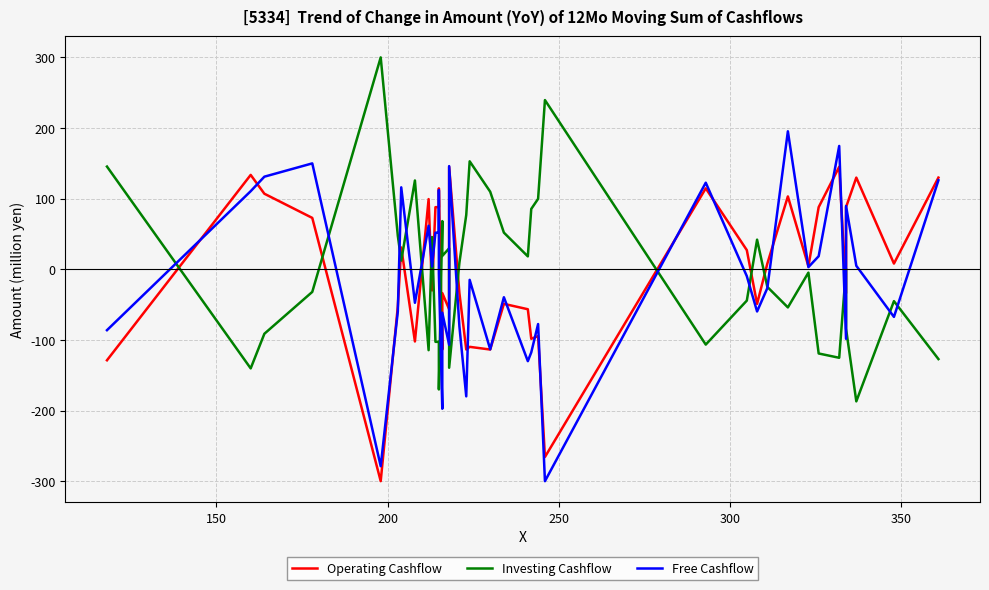

True or false: Free Cashflow has more than 0 points higher than both neighbors.

True